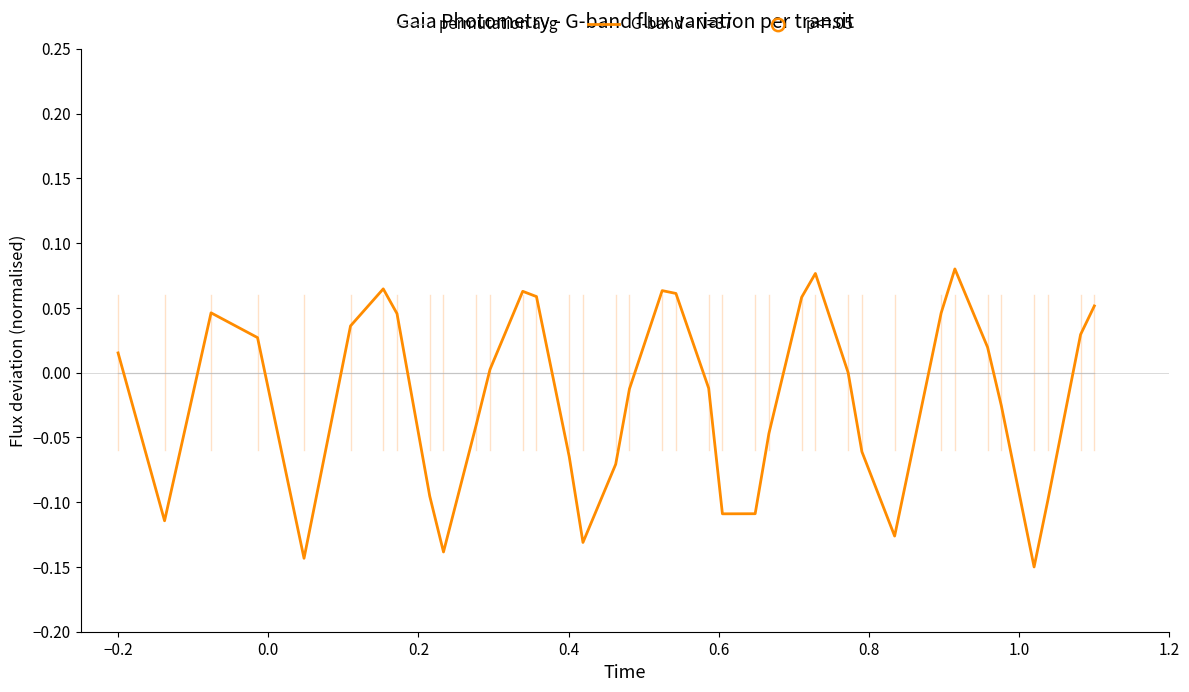

Which series has the largest range (max minus min)?

G-band - N=37